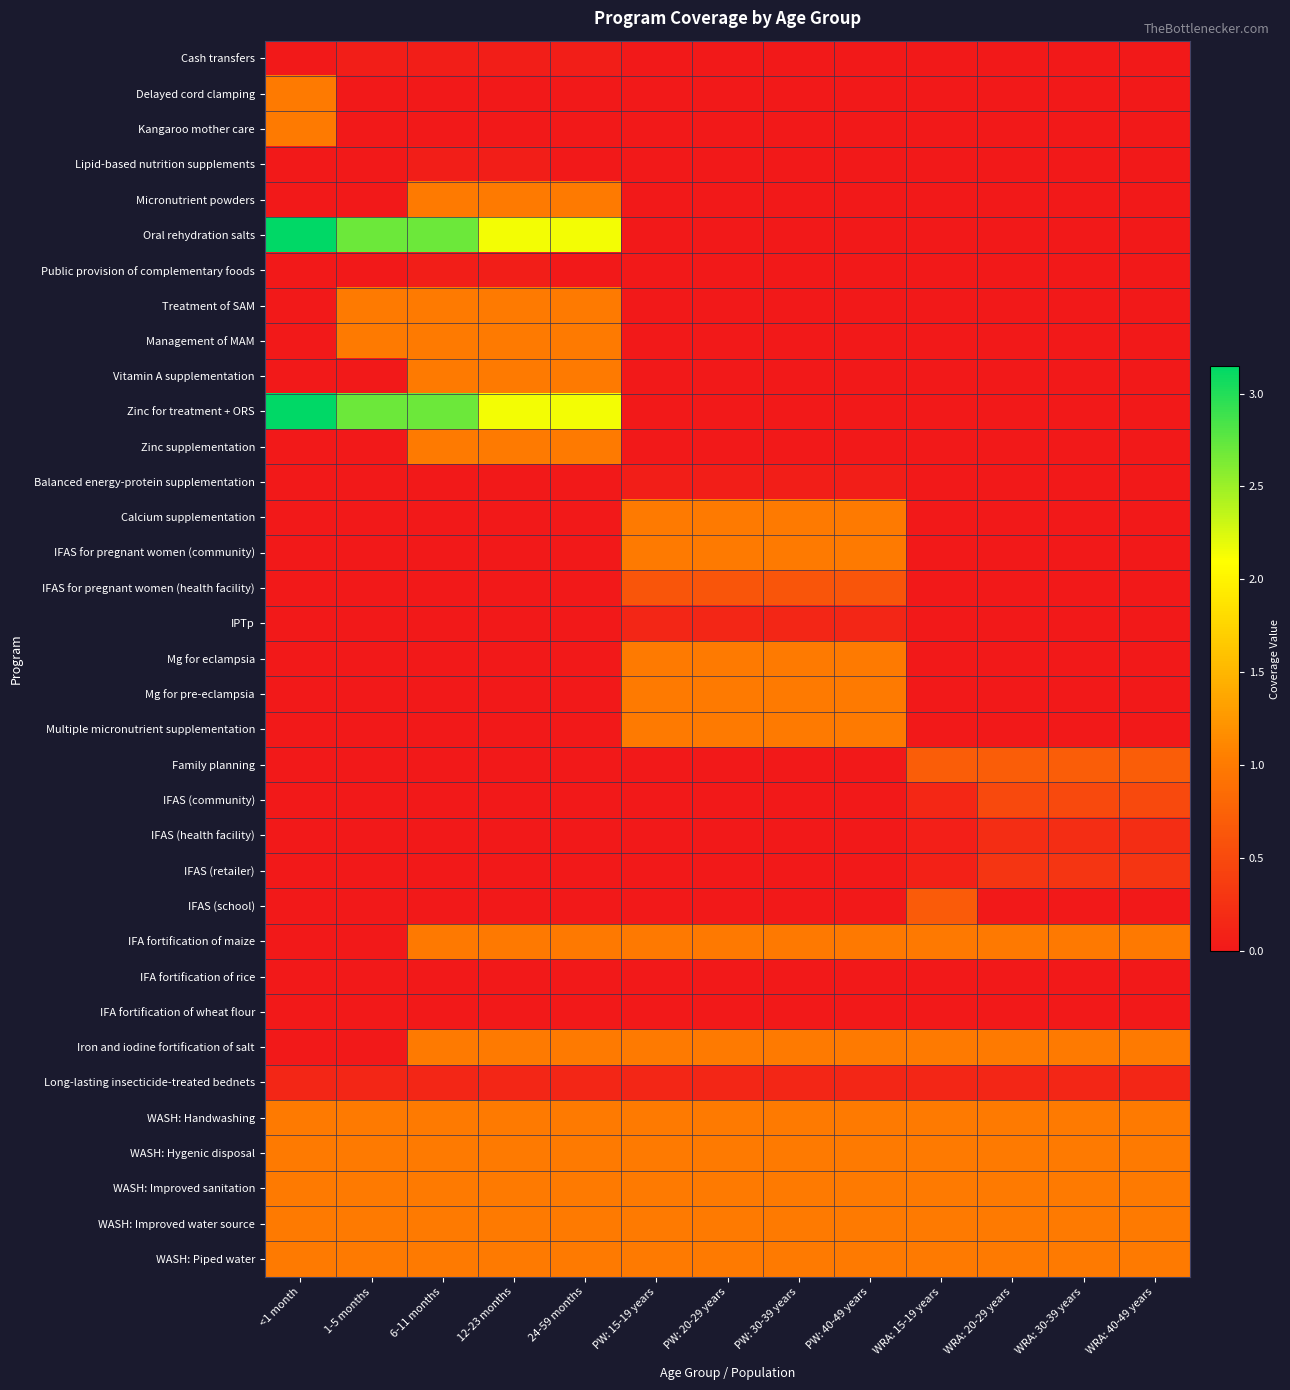

Reading left to right, list all the values displayed in this chart.

Cash transfers: <1 month=0.0	1-5 months=0.1	6-11 months=0.1	12-23 months=0.1	24-59 months=0.1	PW: 15-19 years=0.0	PW: 20-29 years=0.0	PW: 30-39 years=0.0	PW: 40-49 years=0.0	WRA: 15-19 years=0.0	WRA: 20-29 years=0.0	WRA: 30-39 years=0.0	WRA: 40-49 years=0.0
Delayed cord clamping: <1 month=1.0	1-5 months=0.0	6-11 months=0.0	12-23 months=0.0	24-59 months=0.0	PW: 15-19 years=0.0	PW: 20-29 years=0.0	PW: 30-39 years=0.0	PW: 40-49 years=0.0	WRA: 15-19 years=0.0	WRA: 20-29 years=0.0	WRA: 30-39 years=0.0	WRA: 40-49 years=0.0
Kangaroo mother care: <1 month=1.0	1-5 months=0.0	6-11 months=0.0	12-23 months=0.0	24-59 months=0.0	PW: 15-19 years=0.0	PW: 20-29 years=0.0	PW: 30-39 years=0.0	PW: 40-49 years=0.0	WRA: 15-19 years=0.0	WRA: 20-29 years=0.0	WRA: 30-39 years=0.0	WRA: 40-49 years=0.0
Lipid-based nutrition supplements: <1 month=0.0	1-5 months=0.0	6-11 months=0.1	12-23 months=0.1	24-59 months=0.0	PW: 15-19 years=0.0	PW: 20-29 years=0.0	PW: 30-39 years=0.0	PW: 40-49 years=0.0	WRA: 15-19 years=0.0	WRA: 20-29 years=0.0	WRA: 30-39 years=0.0	WRA: 40-49 years=0.0
Micronutrient powders: <1 month=0.0	1-5 months=0.0	6-11 months=1.0	12-23 months=1.0	24-59 months=1.0	PW: 15-19 years=0.0	PW: 20-29 years=0.0	PW: 30-39 years=0.0	PW: 40-49 years=0.0	WRA: 15-19 years=0.0	WRA: 20-29 years=0.0	WRA: 30-39 years=0.0	WRA: 40-49 years=0.0
Oral rehydration salts: <1 month=3.1	1-5 months=2.7	6-11 months=2.7	12-23 months=2.1	24-59 months=2.1	PW: 15-19 years=0.0	PW: 20-29 years=0.0	PW: 30-39 years=0.0	PW: 40-49 years=0.0	WRA: 15-19 years=0.0	WRA: 20-29 years=0.0	WRA: 30-39 years=0.0	WRA: 40-49 years=0.0
Public provision of complementary foods: <1 month=0.0	1-5 months=0.0	6-11 months=0.1	12-23 months=0.1	24-59 months=0.0	PW: 15-19 years=0.0	PW: 20-29 years=0.0	PW: 30-39 years=0.0	PW: 40-49 years=0.0	WRA: 15-19 years=0.0	WRA: 20-29 years=0.0	WRA: 30-39 years=0.0	WRA: 40-49 years=0.0
Treatment of SAM: <1 month=0.0	1-5 months=1.0	6-11 months=1.0	12-23 months=1.0	24-59 months=1.0	PW: 15-19 years=0.0	PW: 20-29 years=0.0	PW: 30-39 years=0.0	PW: 40-49 years=0.0	WRA: 15-19 years=0.0	WRA: 20-29 years=0.0	WRA: 30-39 years=0.0	WRA: 40-49 years=0.0
Management of MAM: <1 month=0.0	1-5 months=1.0	6-11 months=1.0	12-23 months=1.0	24-59 months=1.0	PW: 15-19 years=0.0	PW: 20-29 years=0.0	PW: 30-39 years=0.0	PW: 40-49 years=0.0	WRA: 15-19 years=0.0	WRA: 20-29 years=0.0	WRA: 30-39 years=0.0	WRA: 40-49 years=0.0
Vitamin A supplementation: <1 month=0.0	1-5 months=0.0	6-11 months=1.0	12-23 months=1.0	24-59 months=1.0	PW: 15-19 years=0.0	PW: 20-29 years=0.0	PW: 30-39 years=0.0	PW: 40-49 years=0.0	WRA: 15-19 years=0.0	WRA: 20-29 years=0.0	WRA: 30-39 years=0.0	WRA: 40-49 years=0.0
Zinc for treatment + ORS: <1 month=3.1	1-5 months=2.7	6-11 months=2.7	12-23 months=2.1	24-59 months=2.1	PW: 15-19 years=0.0	PW: 20-29 years=0.0	PW: 30-39 years=0.0	PW: 40-49 years=0.0	WRA: 15-19 years=0.0	WRA: 20-29 years=0.0	WRA: 30-39 years=0.0	WRA: 40-49 years=0.0
Zinc supplementation: <1 month=0.0	1-5 months=0.0	6-11 months=1.0	12-23 months=1.0	24-59 months=1.0	PW: 15-19 years=0.0	PW: 20-29 years=0.0	PW: 30-39 years=0.0	PW: 40-49 years=0.0	WRA: 15-19 years=0.0	WRA: 20-29 years=0.0	WRA: 30-39 years=0.0	WRA: 40-49 years=0.0
Balanced energy-protein supplementation: <1 month=0.0	1-5 months=0.0	6-11 months=0.0	12-23 months=0.0	24-59 months=0.0	PW: 15-19 years=0.1	PW: 20-29 years=0.1	PW: 30-39 years=0.1	PW: 40-49 years=0.1	WRA: 15-19 years=0.0	WRA: 20-29 years=0.0	WRA: 30-39 years=0.0	WRA: 40-49 years=0.0
Calcium supplementation: <1 month=0.0	1-5 months=0.0	6-11 months=0.0	12-23 months=0.0	24-59 months=0.0	PW: 15-19 years=1.0	PW: 20-29 years=1.0	PW: 30-39 years=1.0	PW: 40-49 years=1.0	WRA: 15-19 years=0.0	WRA: 20-29 years=0.0	WRA: 30-39 years=0.0	WRA: 40-49 years=0.0
IFAS for pregnant women (community): <1 month=0.0	1-5 months=0.0	6-11 months=0.0	12-23 months=0.0	24-59 months=0.0	PW: 15-19 years=1.0	PW: 20-29 years=1.0	PW: 30-39 years=1.0	PW: 40-49 years=1.0	WRA: 15-19 years=0.0	WRA: 20-29 years=0.0	WRA: 30-39 years=0.0	WRA: 40-49 years=0.0
IFAS for pregnant women (health facility): <1 month=0.0	1-5 months=0.0	6-11 months=0.0	12-23 months=0.0	24-59 months=0.0	PW: 15-19 years=0.6	PW: 20-29 years=0.6	PW: 30-39 years=0.6	PW: 40-49 years=0.6	WRA: 15-19 years=0.0	WRA: 20-29 years=0.0	WRA: 30-39 years=0.0	WRA: 40-49 years=0.0
IPTp: <1 month=0.0	1-5 months=0.0	6-11 months=0.0	12-23 months=0.0	24-59 months=0.0	PW: 15-19 years=0.1	PW: 20-29 years=0.1	PW: 30-39 years=0.1	PW: 40-49 years=0.1	WRA: 15-19 years=0.0	WRA: 20-29 years=0.0	WRA: 30-39 years=0.0	WRA: 40-49 years=0.0
Mg for eclampsia: <1 month=0.0	1-5 months=0.0	6-11 months=0.0	12-23 months=0.0	24-59 months=0.0	PW: 15-19 years=1.0	PW: 20-29 years=1.0	PW: 30-39 years=1.0	PW: 40-49 years=1.0	WRA: 15-19 years=0.0	WRA: 20-29 years=0.0	WRA: 30-39 years=0.0	WRA: 40-49 years=0.0
Mg for pre-eclampsia: <1 month=0.0	1-5 months=0.0	6-11 months=0.0	12-23 months=0.0	24-59 months=0.0	PW: 15-19 years=1.0	PW: 20-29 years=1.0	PW: 30-39 years=1.0	PW: 40-49 years=1.0	WRA: 15-19 years=0.0	WRA: 20-29 years=0.0	WRA: 30-39 years=0.0	WRA: 40-49 years=0.0
Multiple micronutrient supplementation: <1 month=0.0	1-5 months=0.0	6-11 months=0.0	12-23 months=0.0	24-59 months=0.0	PW: 15-19 years=1.0	PW: 20-29 years=1.0	PW: 30-39 years=1.0	PW: 40-49 years=1.0	WRA: 15-19 years=0.0	WRA: 20-29 years=0.0	WRA: 30-39 years=0.0	WRA: 40-49 years=0.0
Family planning: <1 month=0.0	1-5 months=0.0	6-11 months=0.0	12-23 months=0.0	24-59 months=0.0	PW: 15-19 years=0.0	PW: 20-29 years=0.0	PW: 30-39 years=0.0	PW: 40-49 years=0.0	WRA: 15-19 years=0.7	WRA: 20-29 years=0.7	WRA: 30-39 years=0.7	WRA: 40-49 years=0.7
IFAS (community): <1 month=0.0	1-5 months=0.0	6-11 months=0.0	12-23 months=0.0	24-59 months=0.0	PW: 15-19 years=0.0	PW: 20-29 years=0.0	PW: 30-39 years=0.0	PW: 40-49 years=0.0	WRA: 15-19 years=0.2	WRA: 20-29 years=0.5	WRA: 30-39 years=0.5	WRA: 40-49 years=0.5
IFAS (health facility): <1 month=0.0	1-5 months=0.0	6-11 months=0.0	12-23 months=0.0	24-59 months=0.0	PW: 15-19 years=0.0	PW: 20-29 years=0.0	PW: 30-39 years=0.0	PW: 40-49 years=0.0	WRA: 15-19 years=0.1	WRA: 20-29 years=0.2	WRA: 30-39 years=0.2	WRA: 40-49 years=0.2
IFAS (retailer): <1 month=0.0	1-5 months=0.0	6-11 months=0.0	12-23 months=0.0	24-59 months=0.0	PW: 15-19 years=0.0	PW: 20-29 years=0.0	PW: 30-39 years=0.0	PW: 40-49 years=0.0	WRA: 15-19 years=0.1	WRA: 20-29 years=0.3	WRA: 30-39 years=0.3	WRA: 40-49 years=0.3
IFAS (school): <1 month=0.0	1-5 months=0.0	6-11 months=0.0	12-23 months=0.0	24-59 months=0.0	PW: 15-19 years=0.0	PW: 20-29 years=0.0	PW: 30-39 years=0.0	PW: 40-49 years=0.0	WRA: 15-19 years=0.7	WRA: 20-29 years=0.0	WRA: 30-39 years=0.0	WRA: 40-49 years=0.0
IFA fortification of maize: <1 month=0.0	1-5 months=0.0	6-11 months=1.0	12-23 months=1.0	24-59 months=1.0	PW: 15-19 years=1.0	PW: 20-29 years=1.0	PW: 30-39 years=1.0	PW: 40-49 years=1.0	WRA: 15-19 years=1.0	WRA: 20-29 years=1.0	WRA: 30-39 years=1.0	WRA: 40-49 years=1.0
IFA fortification of rice: <1 month=0.0	1-5 months=0.0	6-11 months=0.0	12-23 months=0.0	24-59 months=0.0	PW: 15-19 years=0.0	PW: 20-29 years=0.0	PW: 30-39 years=0.0	PW: 40-49 years=0.0	WRA: 15-19 years=0.0	WRA: 20-29 years=0.0	WRA: 30-39 years=0.0	WRA: 40-49 years=0.0
IFA fortification of wheat flour: <1 month=0.0	1-5 months=0.0	6-11 months=0.0	12-23 months=0.0	24-59 months=0.0	PW: 15-19 years=0.0	PW: 20-29 years=0.0	PW: 30-39 years=0.0	PW: 40-49 years=0.0	WRA: 15-19 years=0.0	WRA: 20-29 years=0.0	WRA: 30-39 years=0.0	WRA: 40-49 years=0.0
Iron and iodine fortification of salt: <1 month=0.0	1-5 months=0.0	6-11 months=1.0	12-23 months=1.0	24-59 months=1.0	PW: 15-19 years=1.0	PW: 20-29 years=1.0	PW: 30-39 years=1.0	PW: 40-49 years=1.0	WRA: 15-19 years=1.0	WRA: 20-29 years=1.0	WRA: 30-39 years=1.0	WRA: 40-49 years=1.0
Long-lasting insecticide-treated bednets: <1 month=0.1	1-5 months=0.1	6-11 months=0.1	12-23 months=0.1	24-59 months=0.1	PW: 15-19 years=0.1	PW: 20-29 years=0.1	PW: 30-39 years=0.1	PW: 40-49 years=0.1	WRA: 15-19 years=0.1	WRA: 20-29 years=0.1	WRA: 30-39 years=0.1	WRA: 40-49 years=0.1
WASH: Handwashing: <1 month=1.0	1-5 months=1.0	6-11 months=1.0	12-23 months=1.0	24-59 months=1.0	PW: 15-19 years=1.0	PW: 20-29 years=1.0	PW: 30-39 years=1.0	PW: 40-49 years=1.0	WRA: 15-19 years=1.0	WRA: 20-29 years=1.0	WRA: 30-39 years=1.0	WRA: 40-49 years=1.0
WASH: Hygenic disposal: <1 month=1.0	1-5 months=1.0	6-11 months=1.0	12-23 months=1.0	24-59 months=1.0	PW: 15-19 years=1.0	PW: 20-29 years=1.0	PW: 30-39 years=1.0	PW: 40-49 years=1.0	WRA: 15-19 years=1.0	WRA: 20-29 years=1.0	WRA: 30-39 years=1.0	WRA: 40-49 years=1.0
WASH: Improved sanitation: <1 month=1.0	1-5 months=1.0	6-11 months=1.0	12-23 months=1.0	24-59 months=1.0	PW: 15-19 years=1.0	PW: 20-29 years=1.0	PW: 30-39 years=1.0	PW: 40-49 years=1.0	WRA: 15-19 years=1.0	WRA: 20-29 years=1.0	WRA: 30-39 years=1.0	WRA: 40-49 years=1.0
WASH: Improved water source: <1 month=1.0	1-5 months=1.0	6-11 months=1.0	12-23 months=1.0	24-59 months=1.0	PW: 15-19 years=1.0	PW: 20-29 years=1.0	PW: 30-39 years=1.0	PW: 40-49 years=1.0	WRA: 15-19 years=1.0	WRA: 20-29 years=1.0	WRA: 30-39 years=1.0	WRA: 40-49 years=1.0
WASH: Piped water: <1 month=1.0	1-5 months=1.0	6-11 months=1.0	12-23 months=1.0	24-59 months=1.0	PW: 15-19 years=1.0	PW: 20-29 years=1.0	PW: 30-39 years=1.0	PW: 40-49 years=1.0	WRA: 15-19 years=1.0	WRA: 20-29 years=1.0	WRA: 30-39 years=1.0	WRA: 40-49 years=1.0